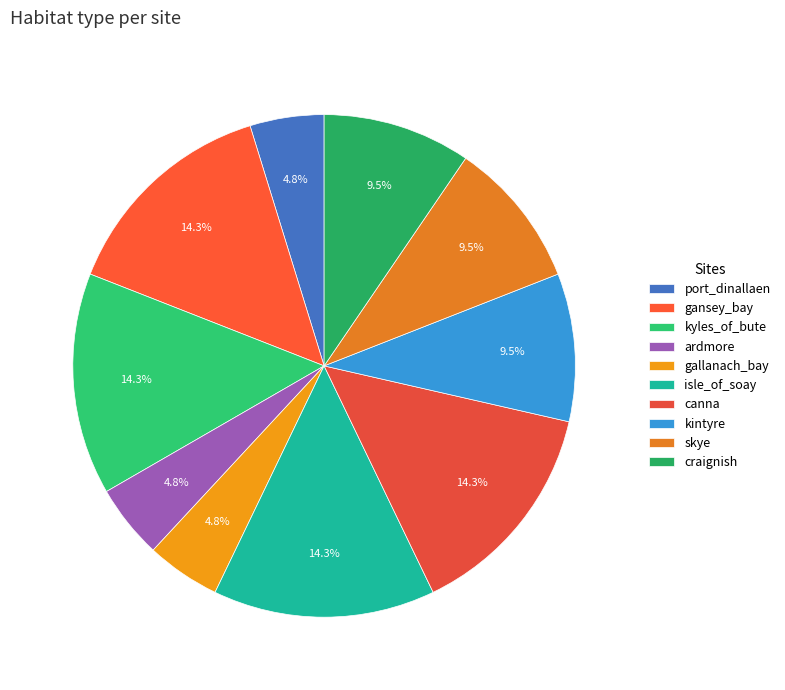

Combined, do canna and gallanach_bay account for over 50%?

No